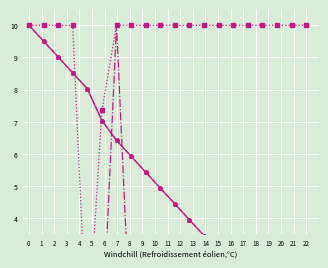

What is the difference between the maximum and second lowest values in the col_2 series?

2.6